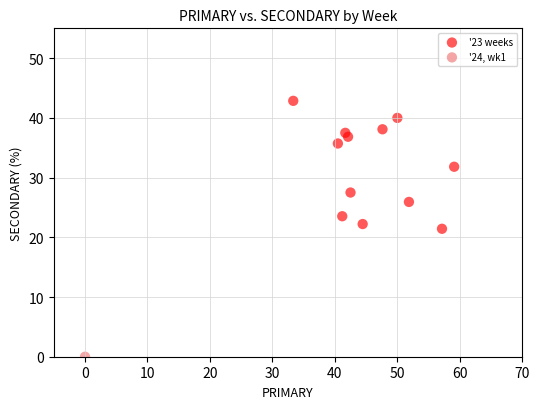

What are all the series names shown in the legend?

'23 weeks, '24, wk1